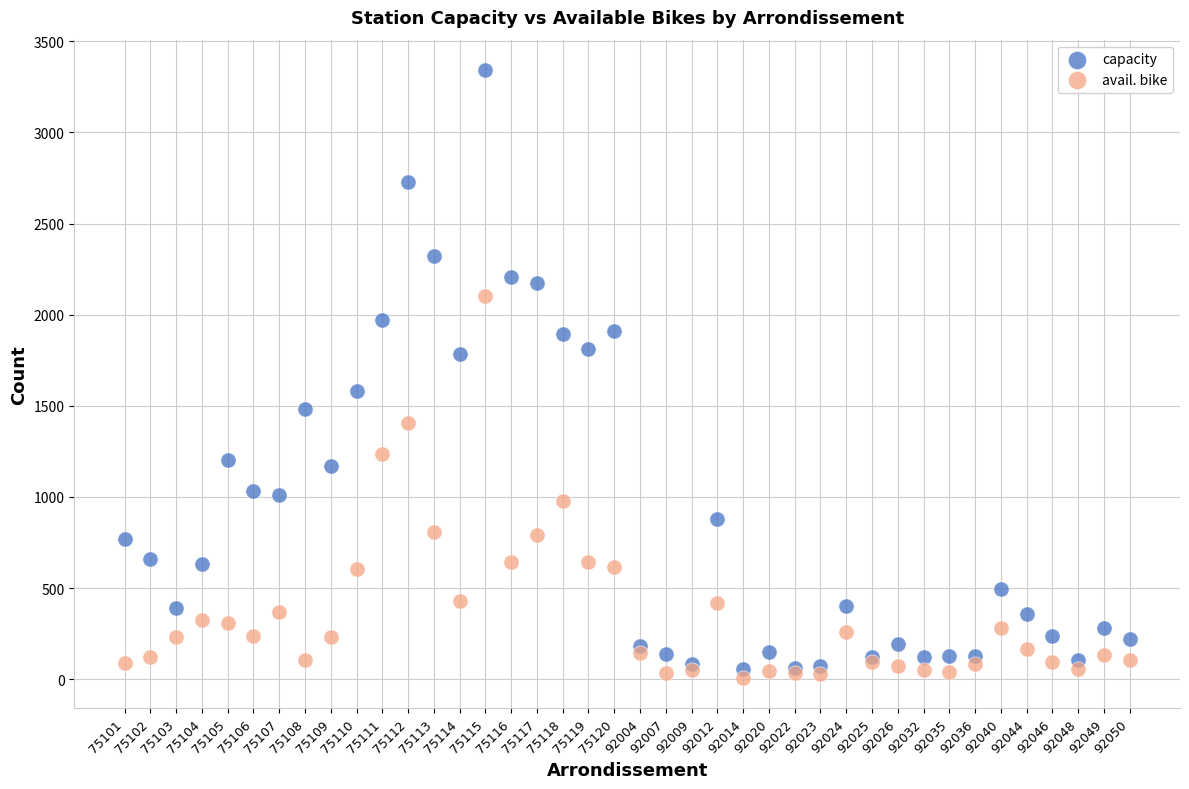

Which series contains the highest Y value?

capacity